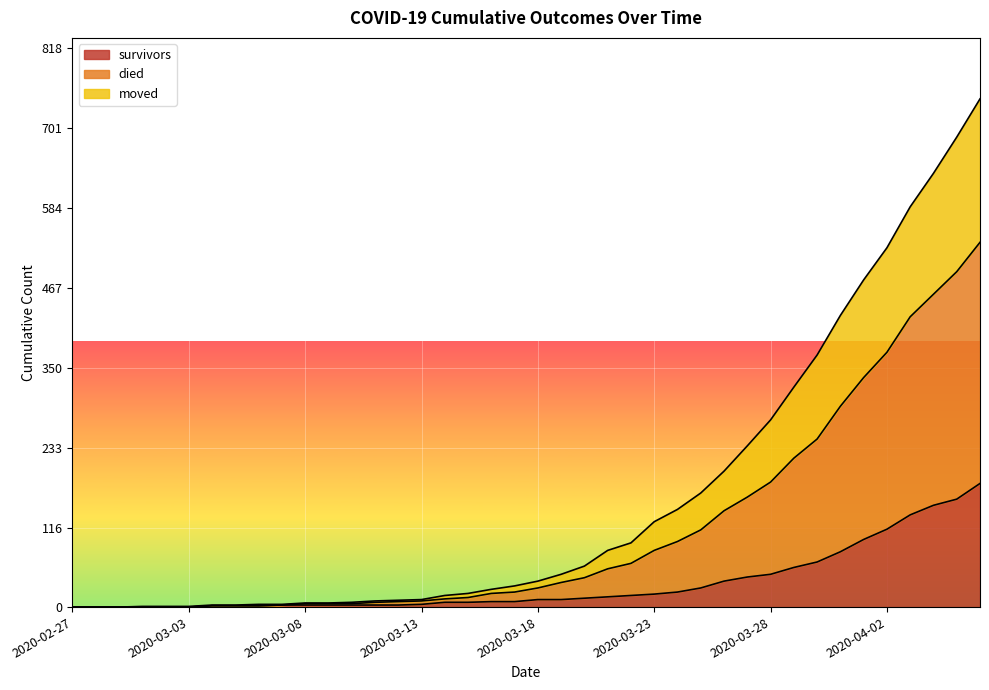

Which category has the lowest value in the moved series?

2020-02-27